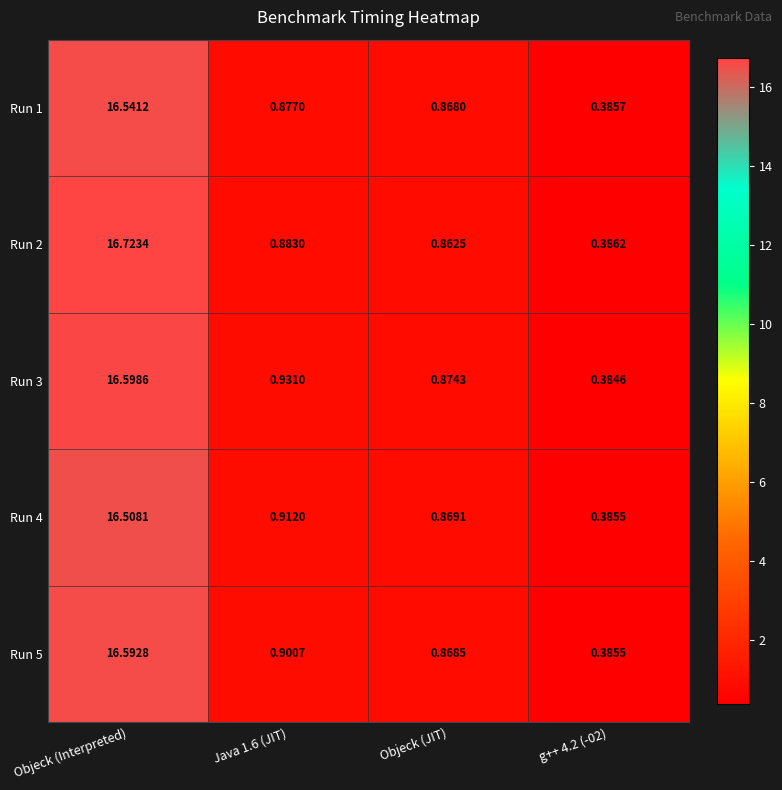

Count the number of data series in this chart.

5